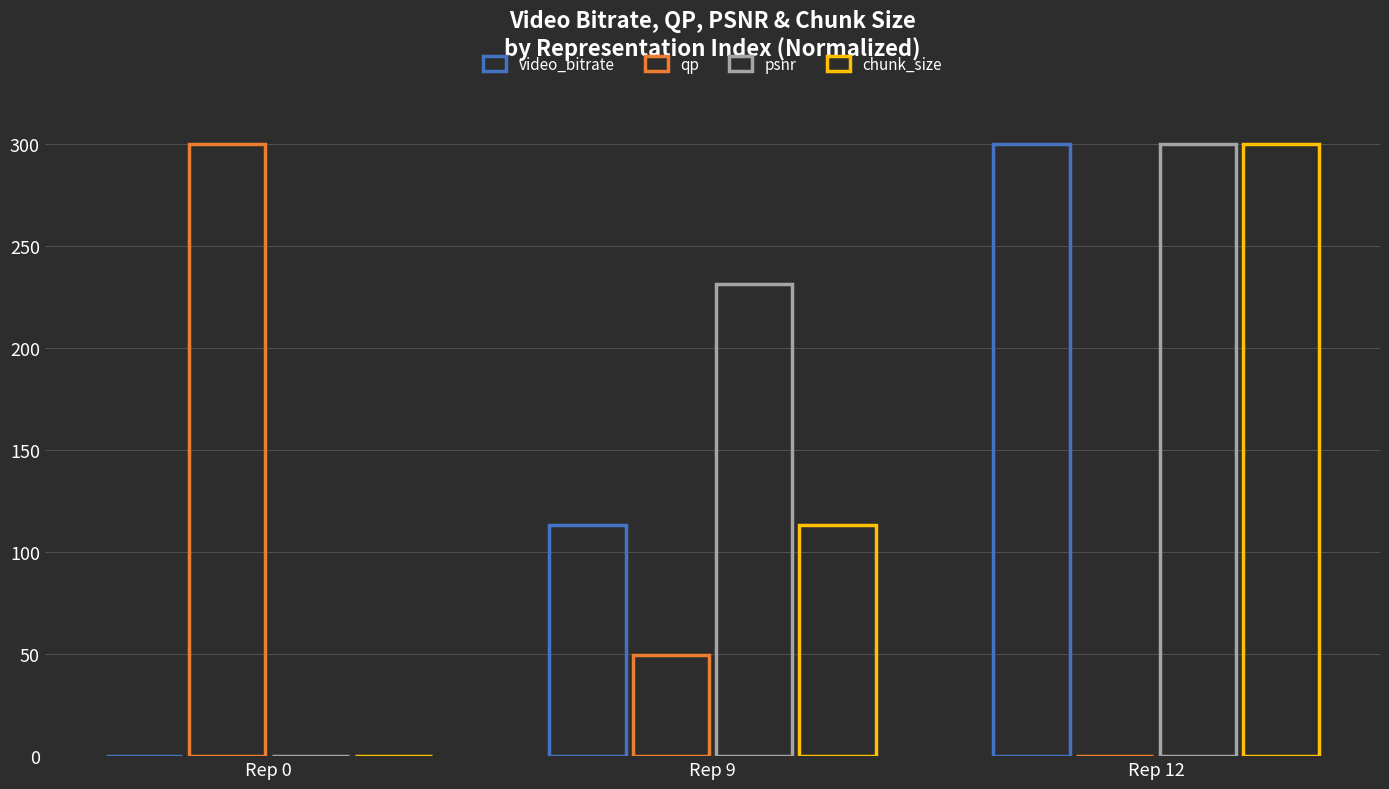

What is the value of the video_bitrate bar at the 2nd from the left?

113.2